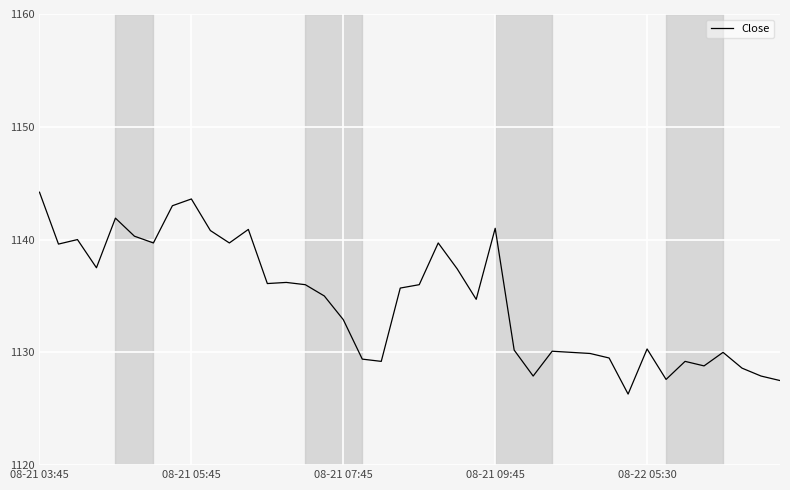

What is the difference between the maximum and minimum values?

17.9